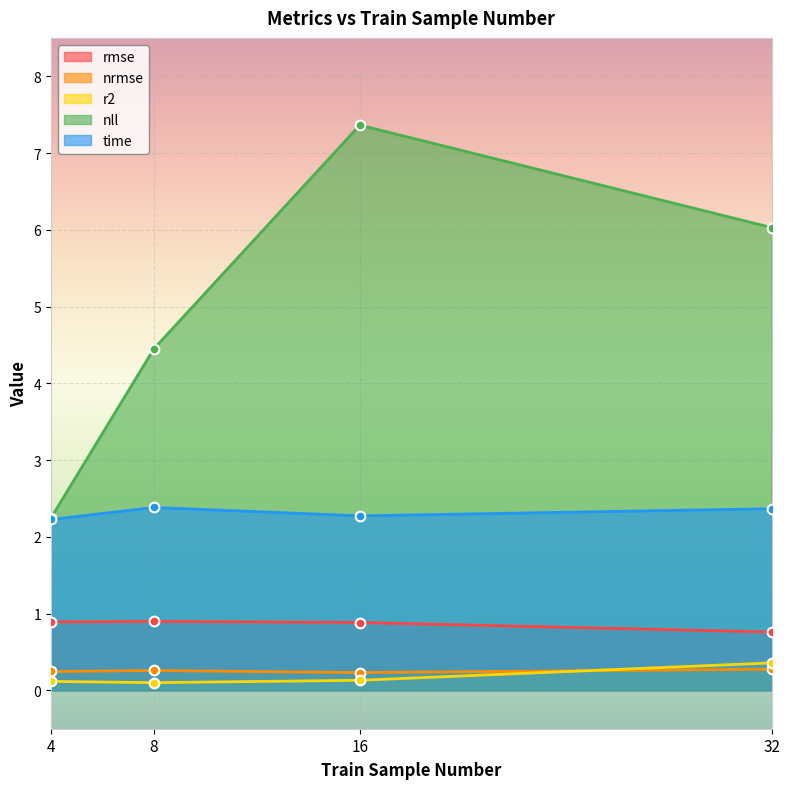

Rank the series by their maximum value, from lowest to highest.

nrmse, r2, rmse, time, nll